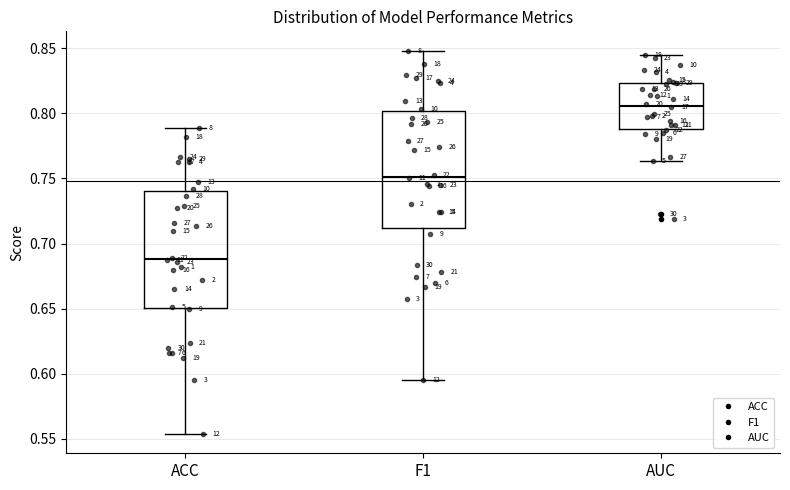

Where does the upper whisker of the box for ACC end on the y-axis? The values are not printed on the chart, so give them approximately, as read against the axis.

0.790